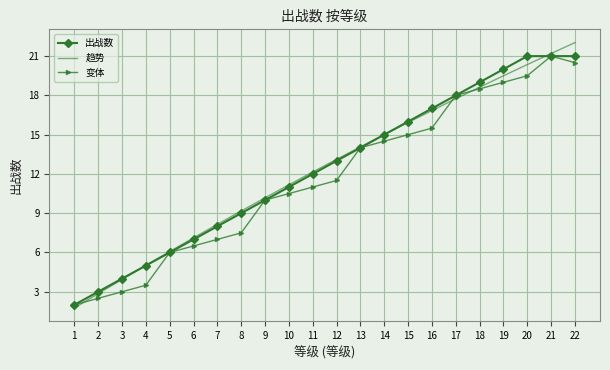

Reading right to left, extract all data points from this chart.

22=21	21=21	20=21	19=20	18=19	17=18	16=17	15=16	14=15	13=14	12=13	11=12	10=11	9=10	8=9	7=8	6=7	5=6	4=5	3=4	2=3	1=2